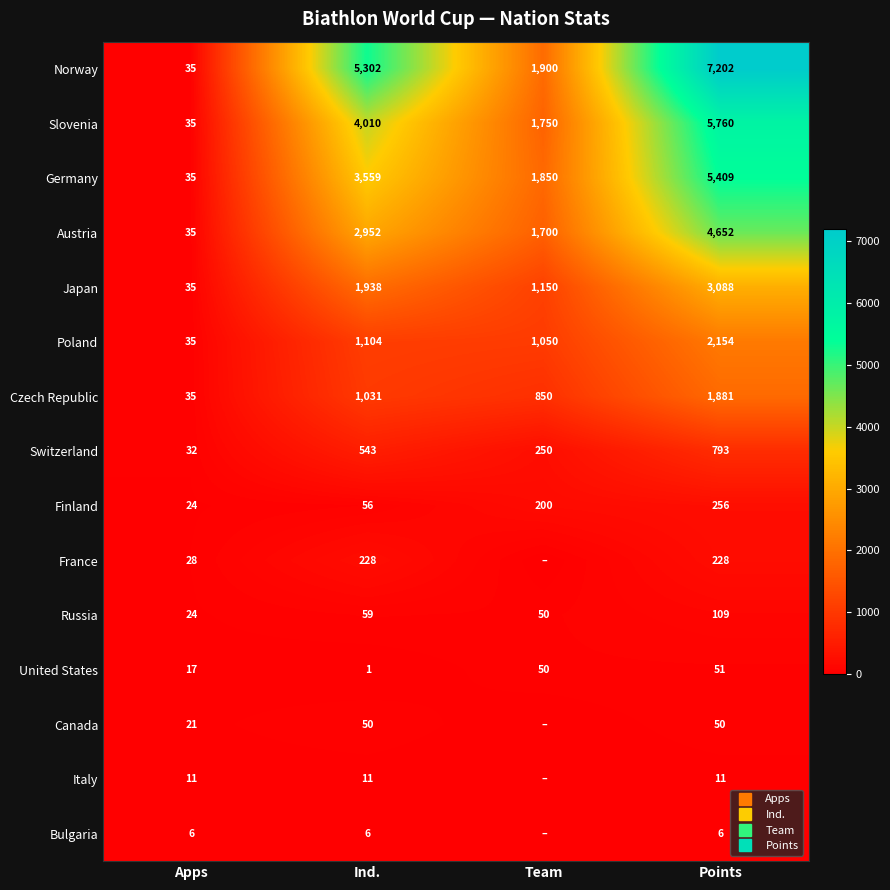

Where does the United States series first go above 50?

Points